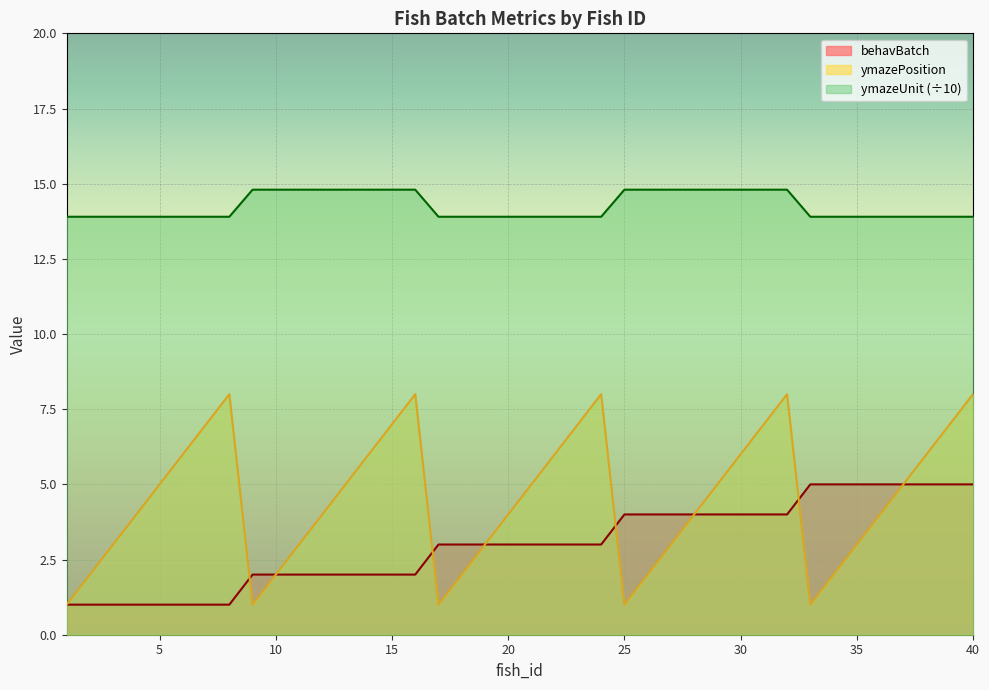

Is the value of ymazePosition at 5 greater than the value of ymazeUnit at 34?

No